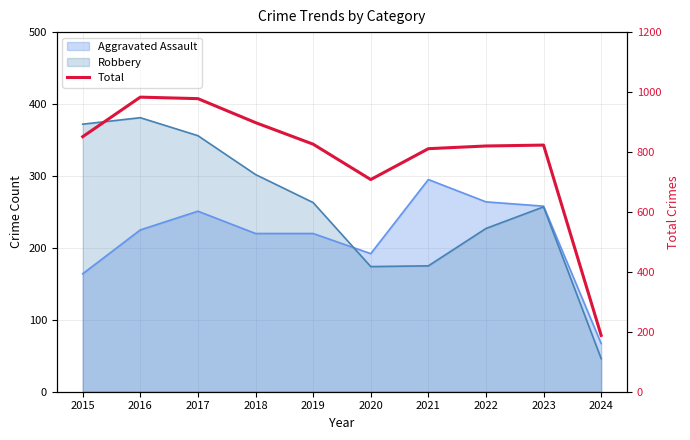

Does the chart display data point markers on the line(s)?

No